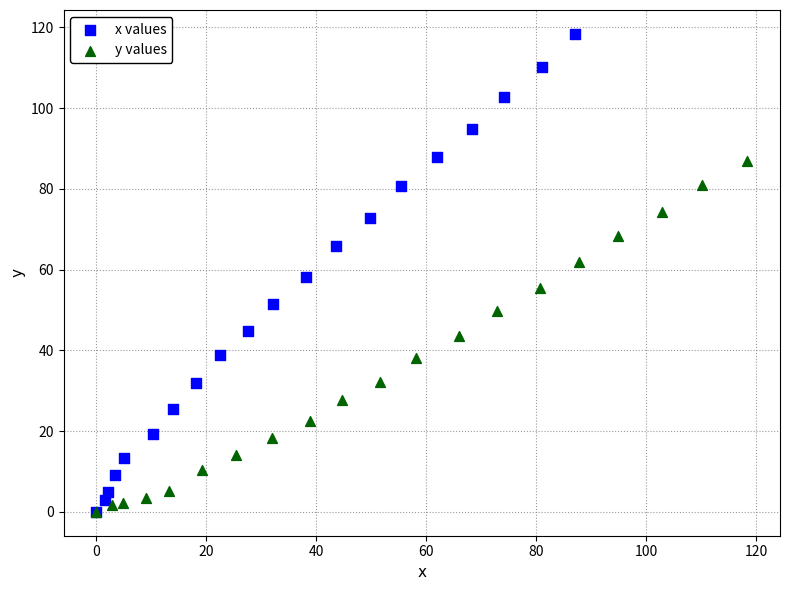

Which series contains the highest Y value?

x values